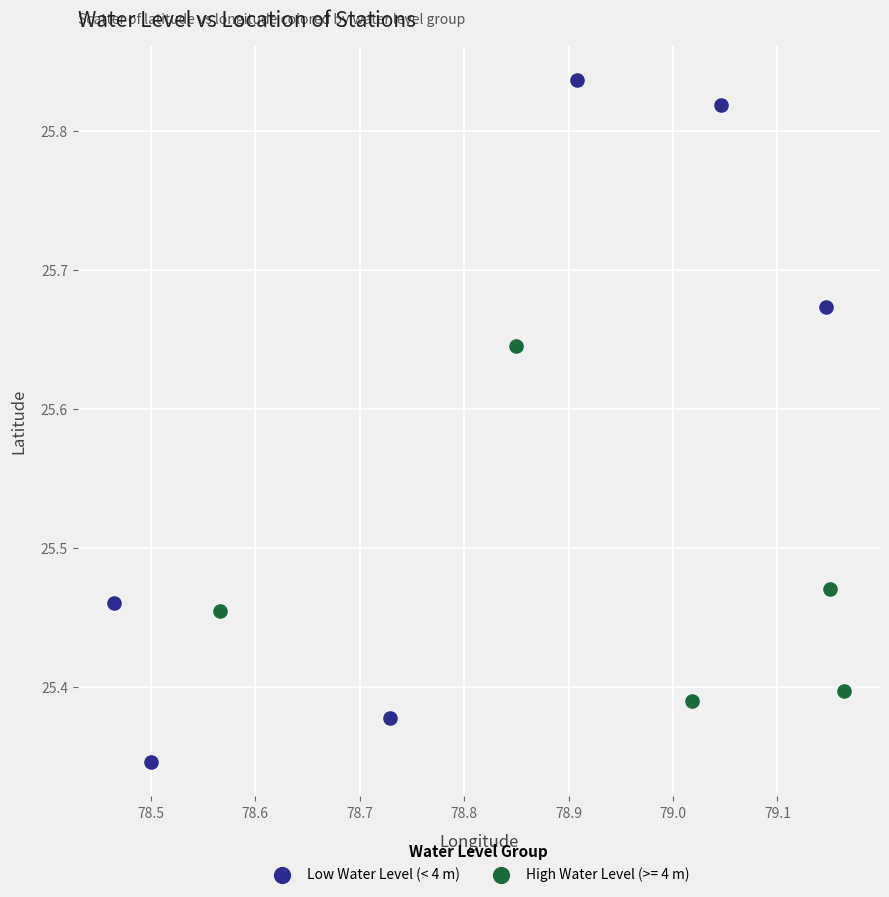

Which series contains the lowest Y value?

Low Water Level (< 4 m)